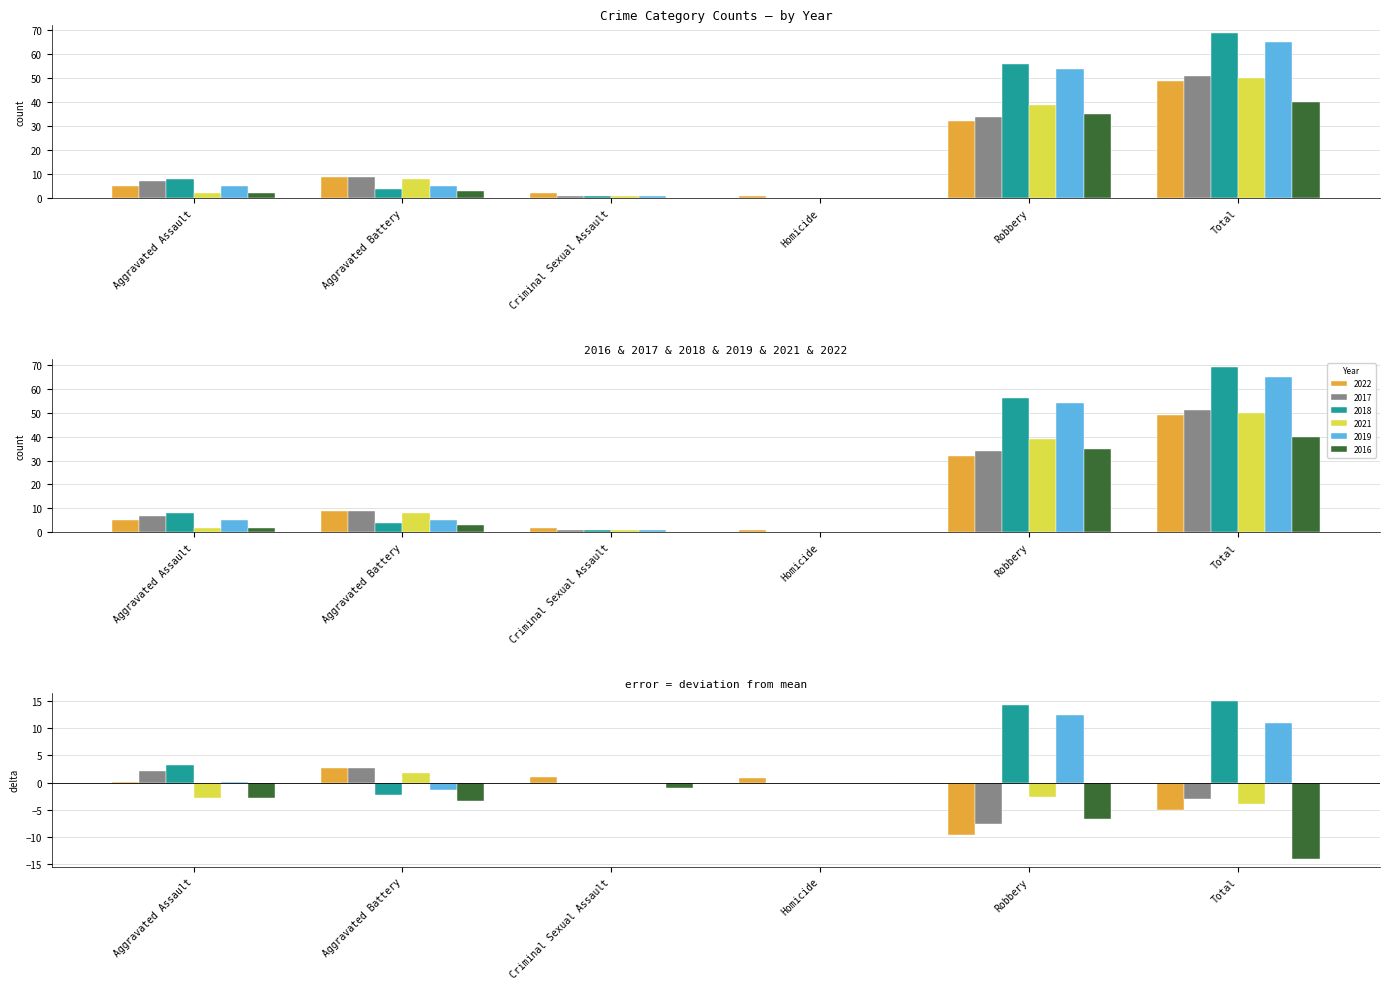

The value of 2018 at Aggravated Assault is 8. True or false?

True